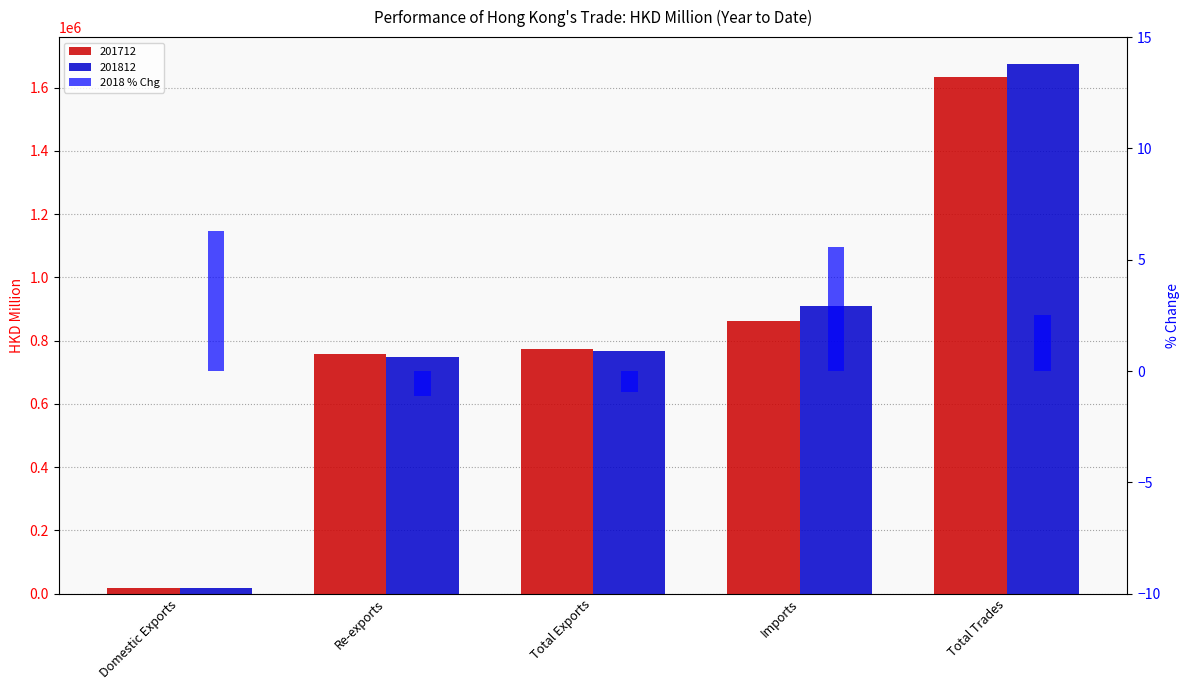

What is the sum of the 201712 values at Total Exports and Domestic Exports?

790876.4